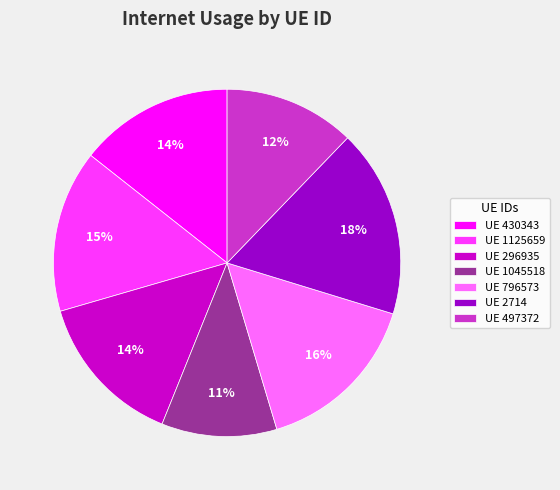

Is there any slice that represents more than half of the pie?

No